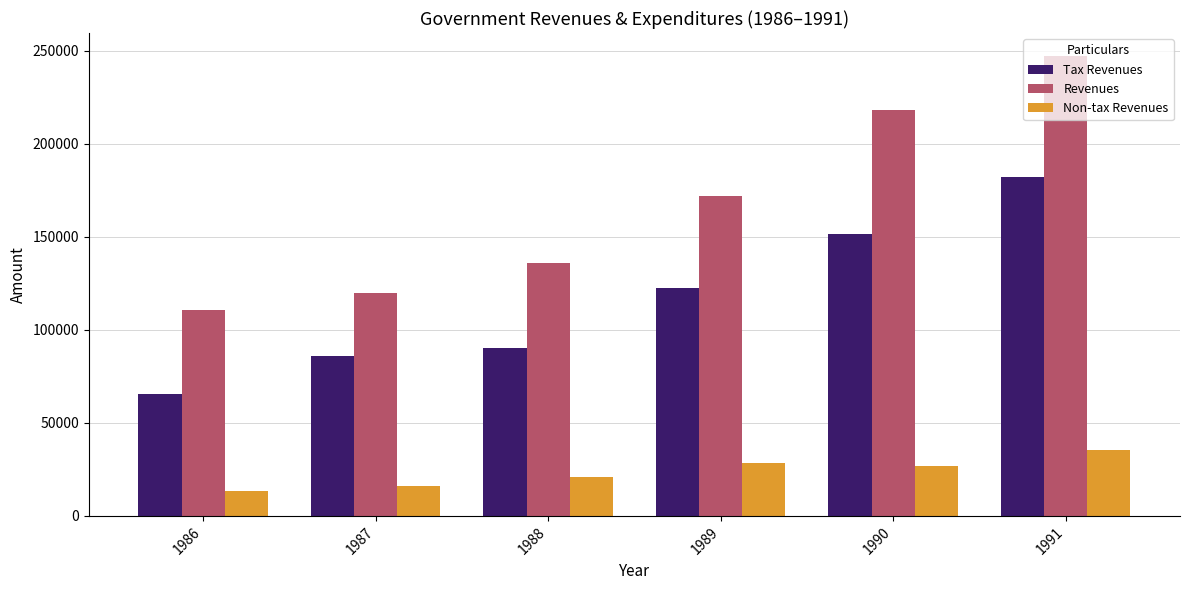

How many groups of bars are there?

6